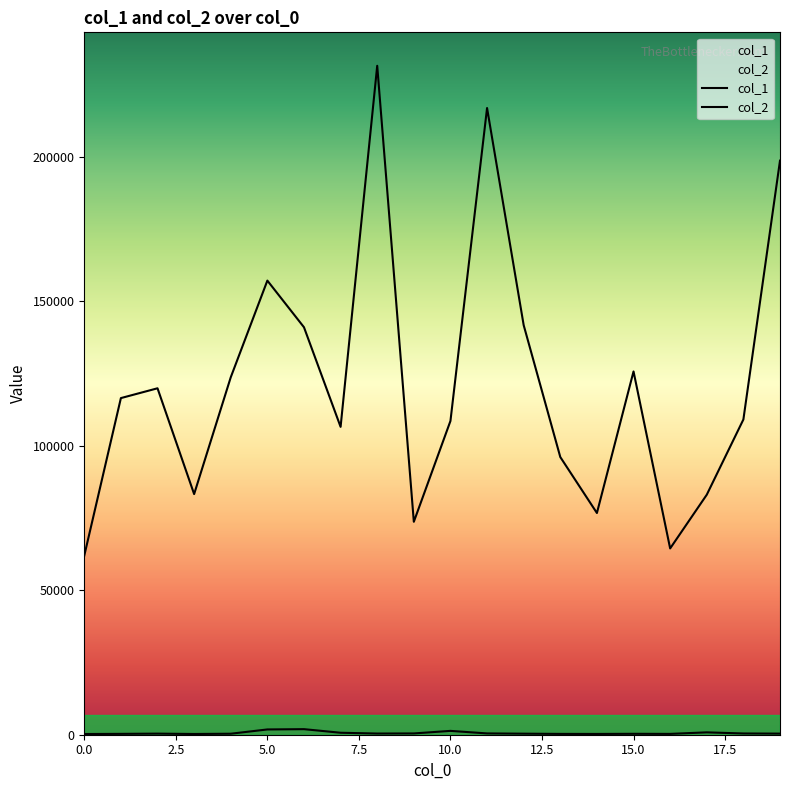

True or false: col_1 has a value of 405 at 8.

True